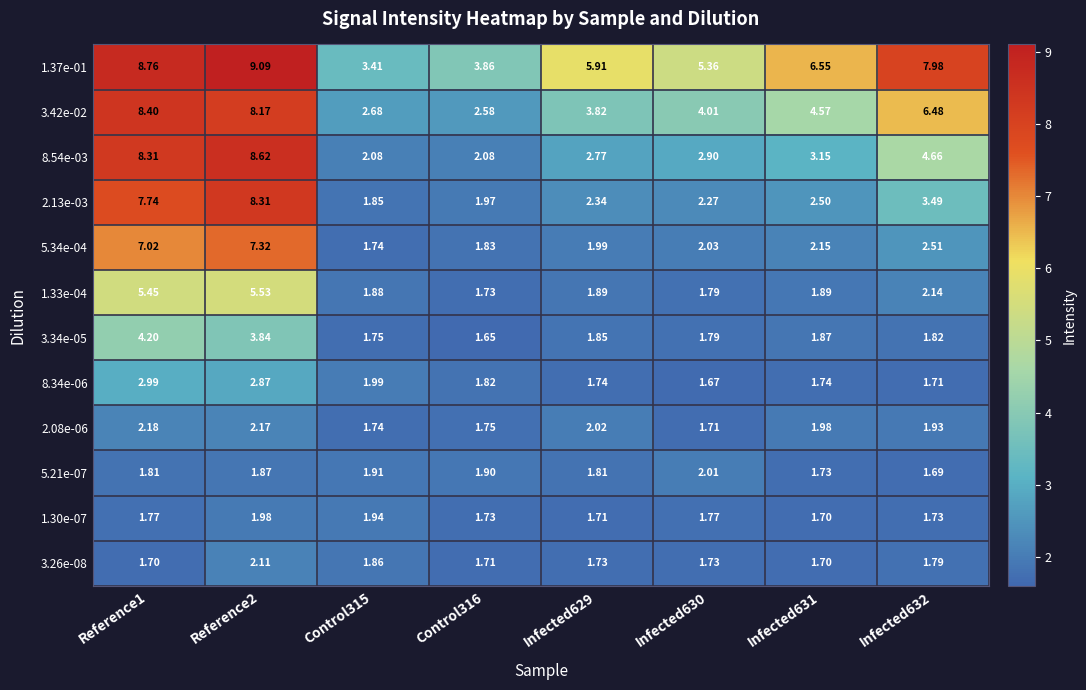

At Reference1, list the series in order from largest to smallest.

1.37e-01, 3.42e-02, 8.54e-03, 2.13e-03, 5.34e-04, 1.33e-04, 3.34e-05, 8.34e-06, 2.08e-06, 5.21e-07, 1.30e-07, 3.26e-08